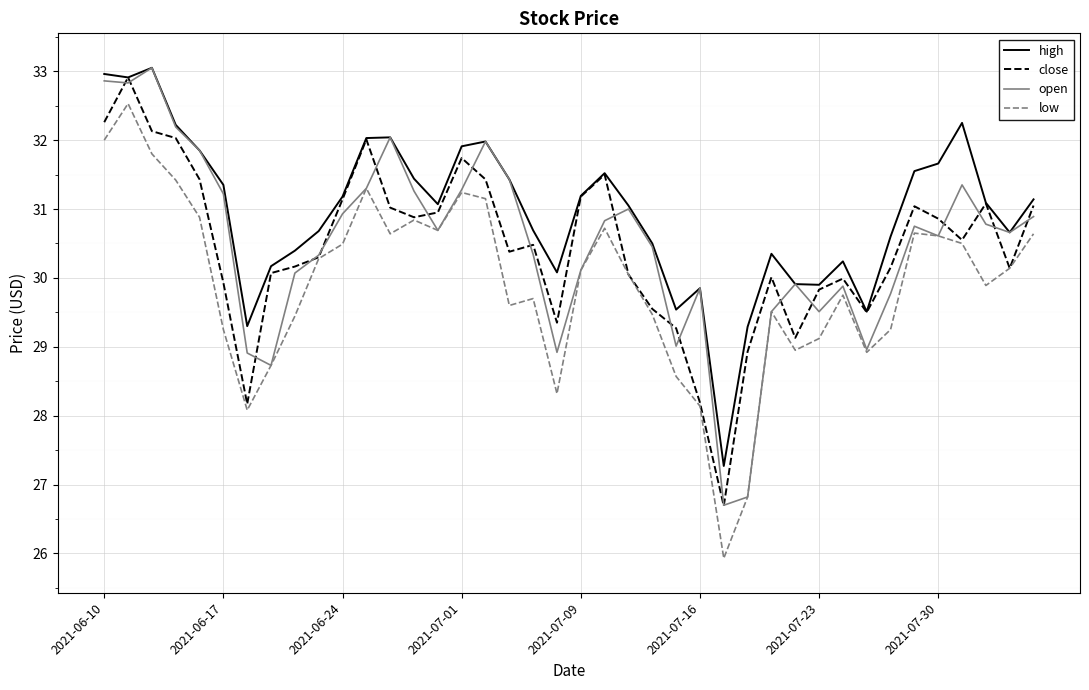

True or false: high and low intersect in this chart.

False